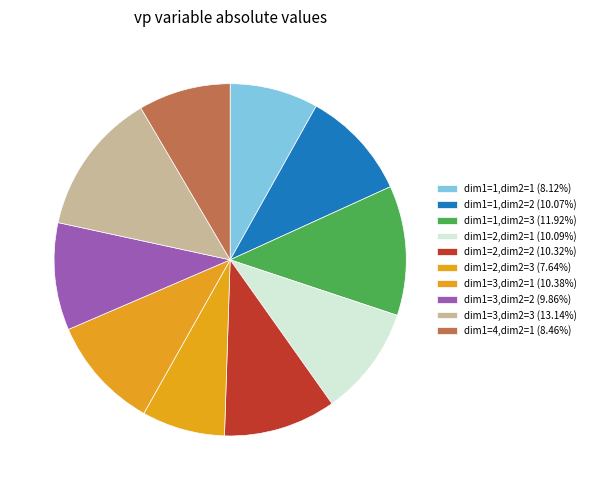

To the nearest percent, what is the average slice percentage?

10%